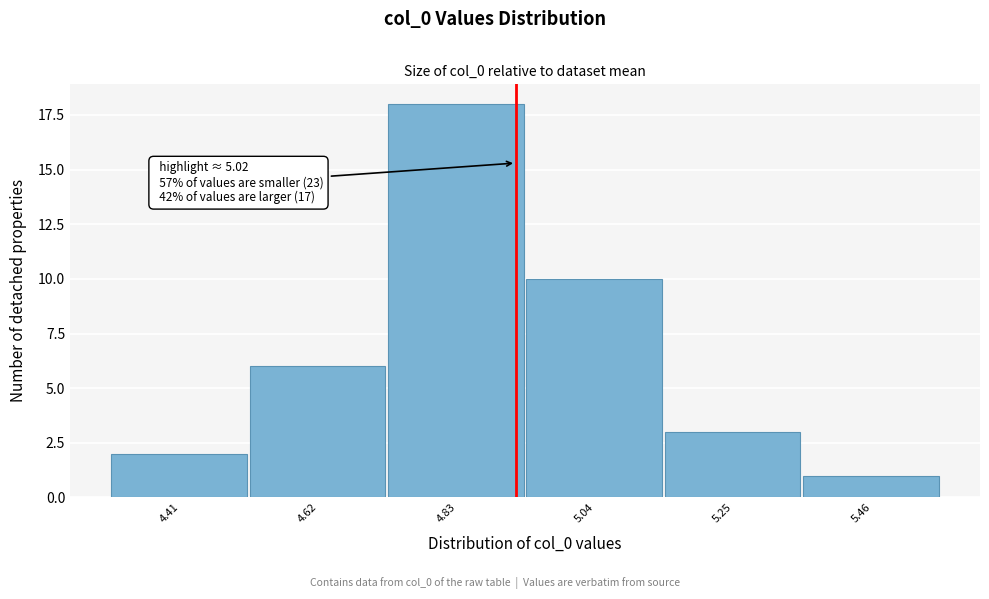

Reading left to right, what are all the values shown in this chart?

4.41=2	4.62=6	4.83=18	5.04=10	5.25=3	5.46=1